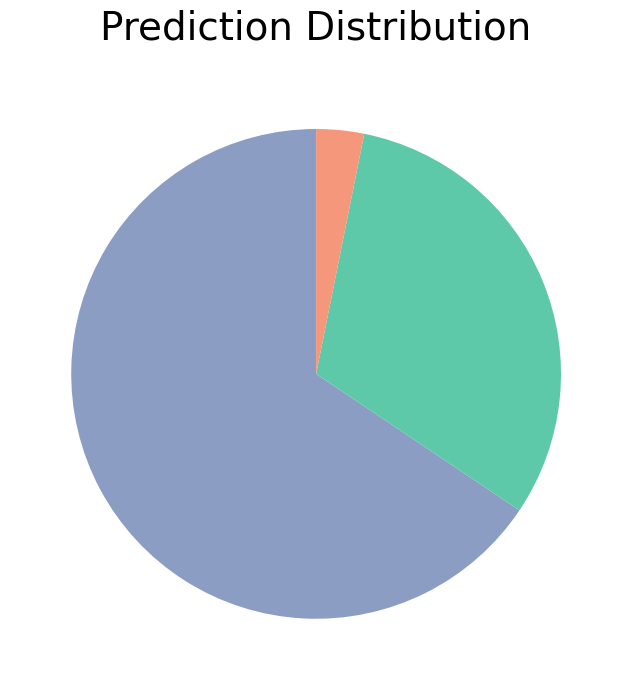

Is there a majority slice in this chart?

Yes